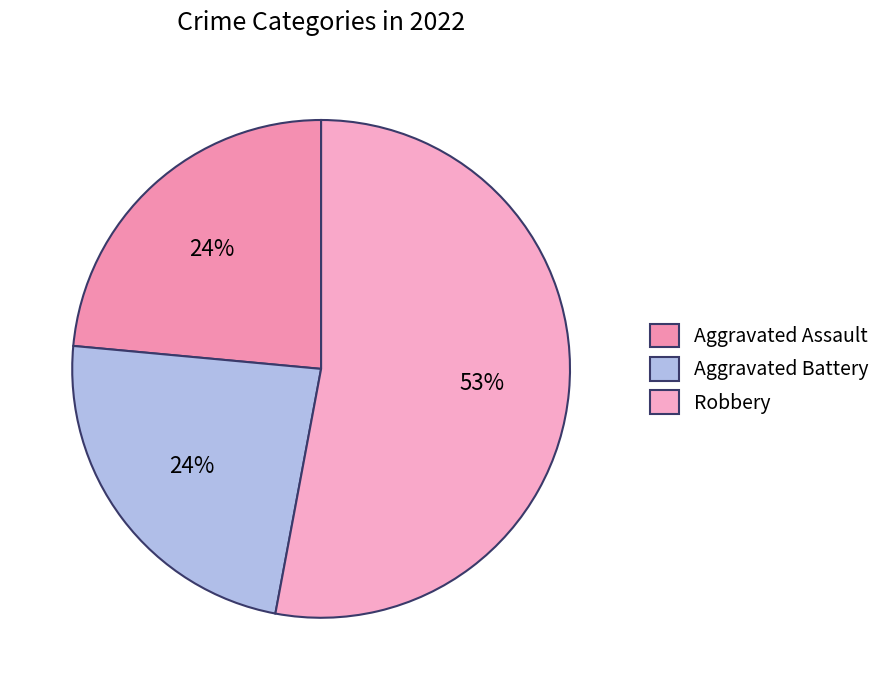

To the nearest percent, what is the difference between the largest and smallest slice percentages?

29%